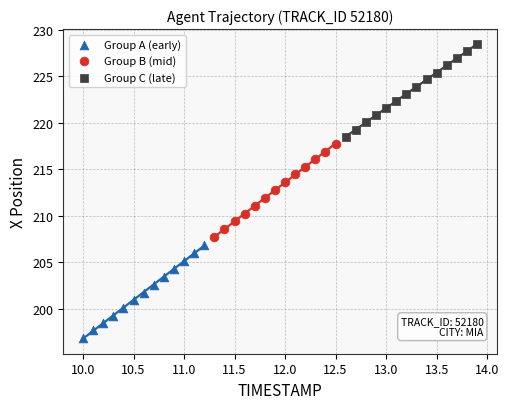

Which series reaches the minimum Y coordinate?

Group A (early)